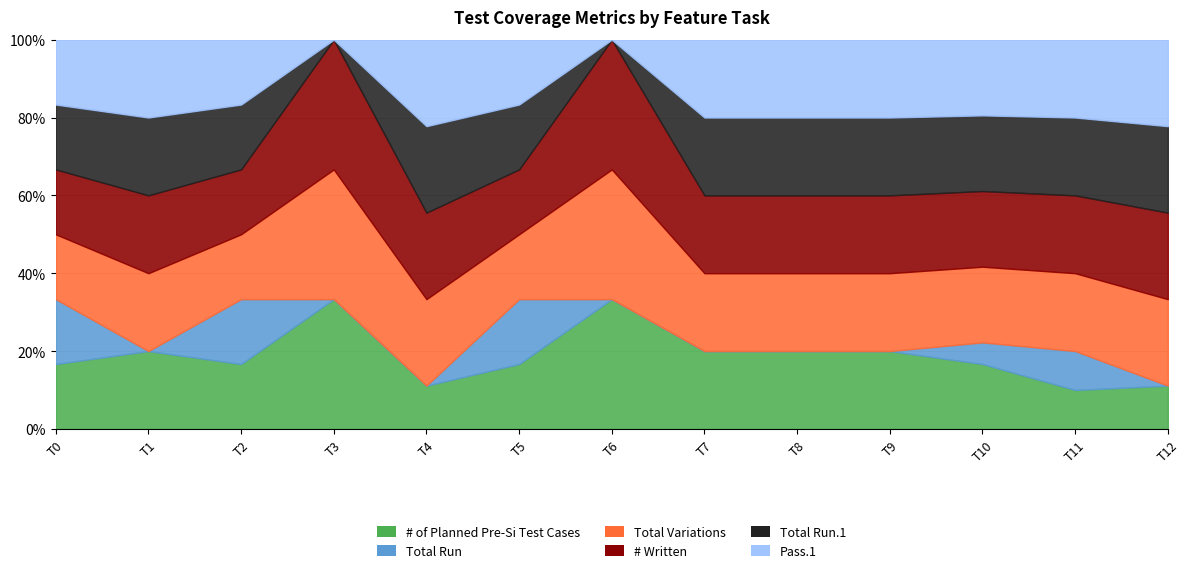

What is the greatest value displayed?

7